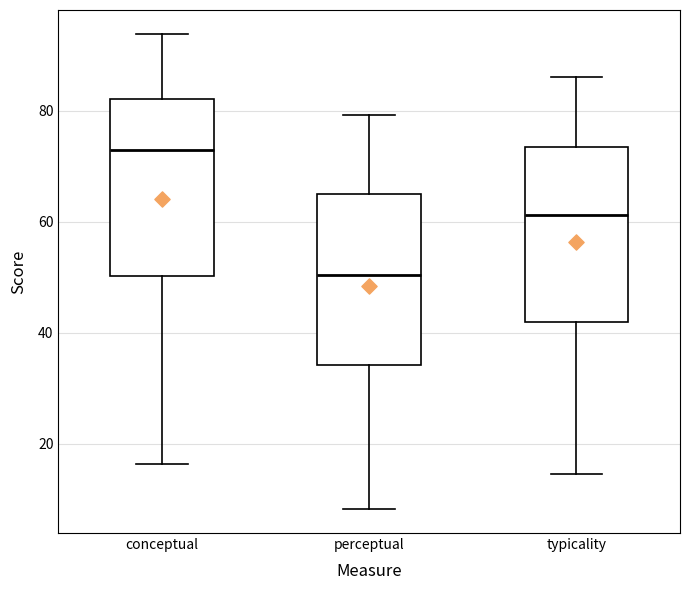

Where does the median line of the box for conceptual sit on the y-axis? The values are not printed on the chart, so give them approximately, as read against the axis.

72